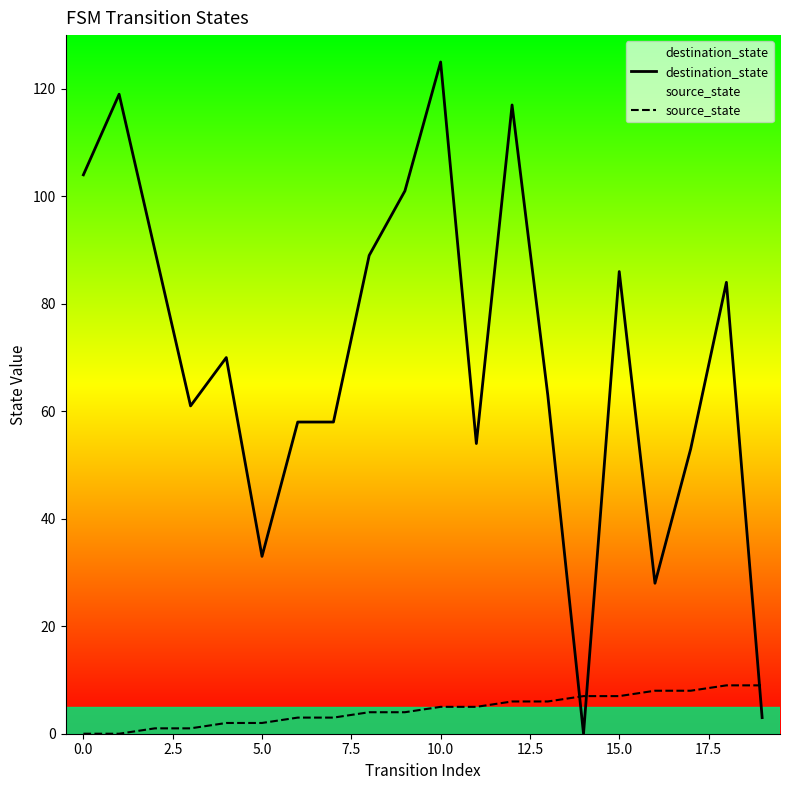

What is the maximum value shown in the chart?

125